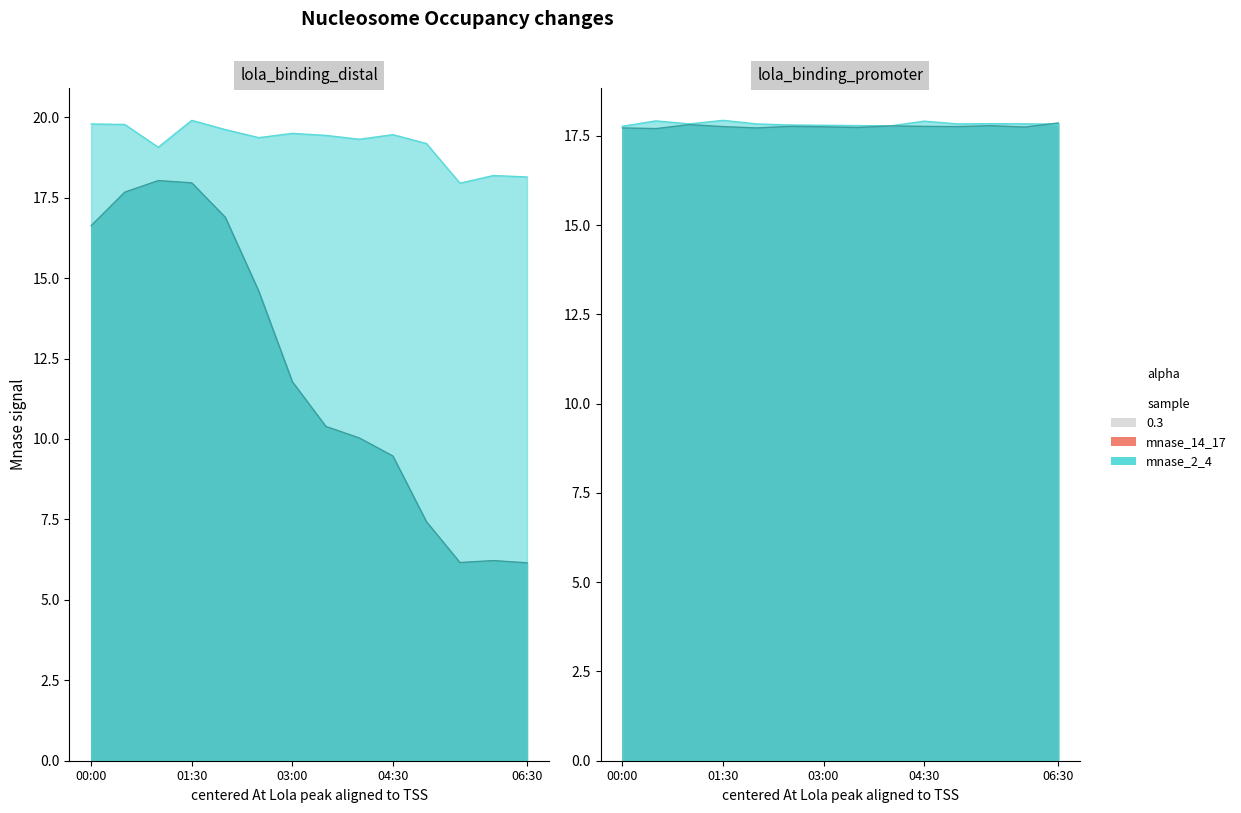

Reading left to right, what are all the values shown in this chart?

col_5: 00:00=19.8	00:30=19.8	01:00=19.1	01:30=19.9	02:00=19.6	02:30=19.4	03:00=19.5	03:30=19.4	04:00=19.3	04:30=19.5	05:00=19.2	05:30=17.9	06:00=18.2	06:30=18.1
col_7: 00:00=16.6	00:30=17.7	01:00=18.0	01:30=18.0	02:00=16.9	02:30=14.6	03:00=11.8	03:30=10.4	04:00=10.0	04:30=9.5	05:00=7.4	05:30=6.2	06:00=6.2	06:30=6.2
col_3: 00:00=17.7	00:30=17.7	01:00=17.8	01:30=17.8	02:00=17.7	02:30=17.8	03:00=17.8	03:30=17.7	04:00=17.8	04:30=17.8	05:00=17.8	05:30=17.8	06:00=17.8	06:30=17.9
col_2: 00:00=17.8	00:30=17.9	01:00=17.8	01:30=17.9	02:00=17.8	02:30=17.8	03:00=17.8	03:30=17.8	04:00=17.8	04:30=17.9	05:00=17.8	05:30=17.8	06:00=17.8	06:30=17.8